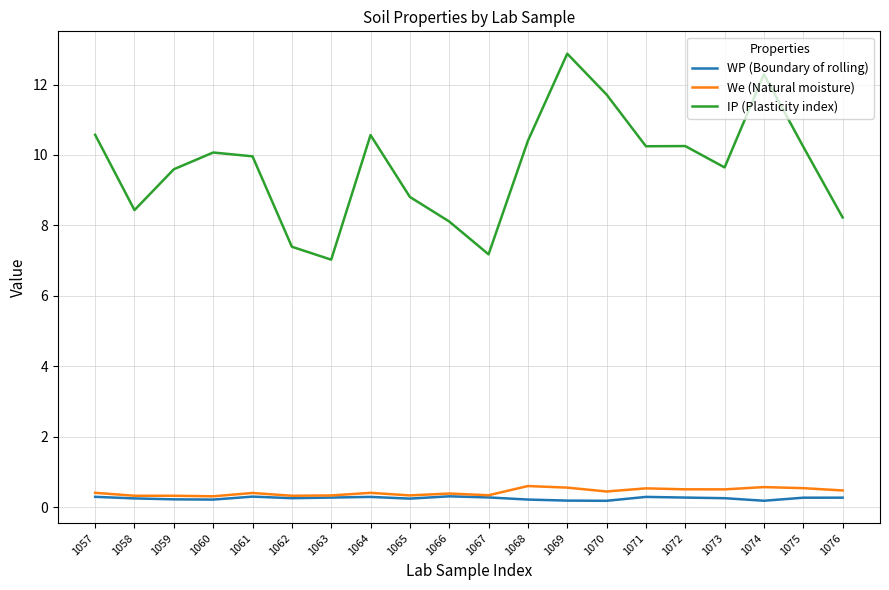

How many categories are shown in the chart?

20